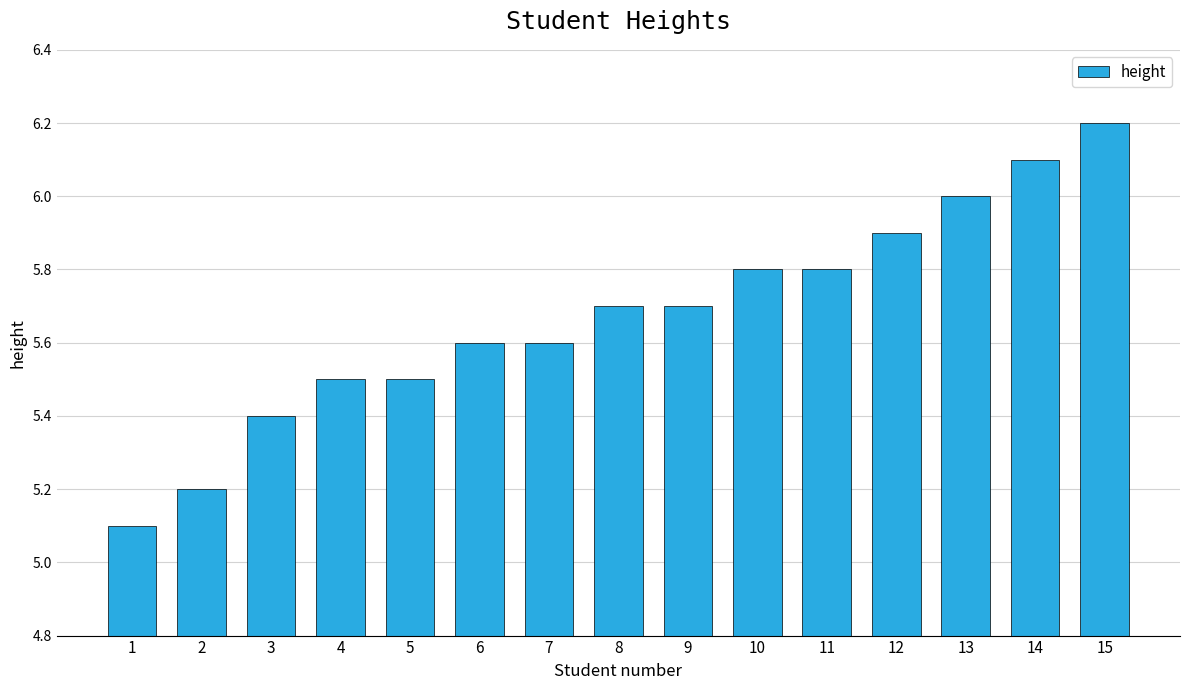

Reading right to left, extract all data points from this chart.

6.2	6.1	6.0	5.9	5.8	5.8	5.7	5.7	5.6	5.6	5.5	5.5	5.4	5.2	5.1